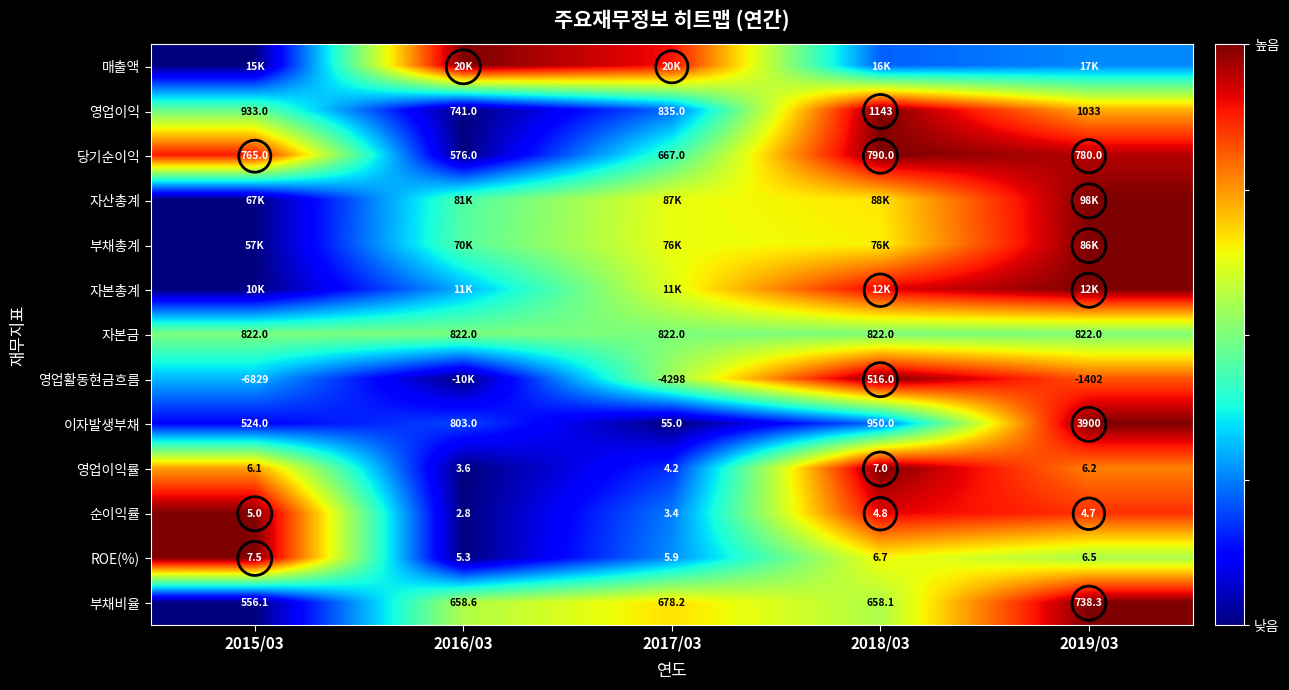

Rank the series at 2016/03 from highest to lowest value.

매출액, 부채비율, 자본금, 부채총계, 자산총계, 자본총계, 이자발생부채, 영업이익, 당기순이익, 영업활동현금흐름, 영업이익률, 순이익률, ROE(%)